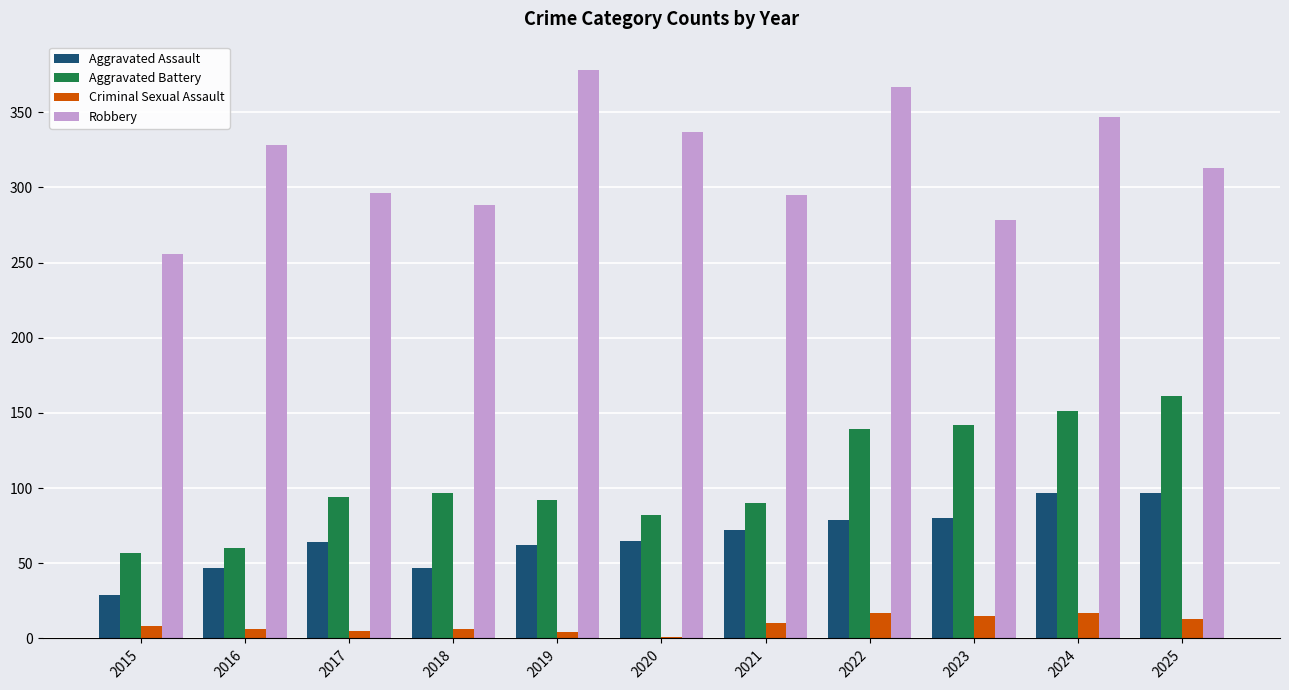

What value does the Robbery series have at 2017?

296